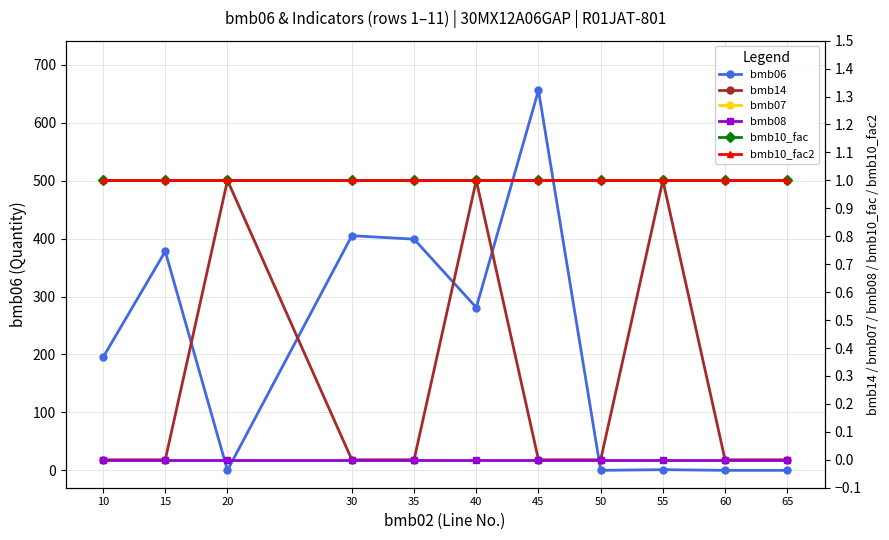

True or false: bmb08 and bmb07 cross at least once.

False